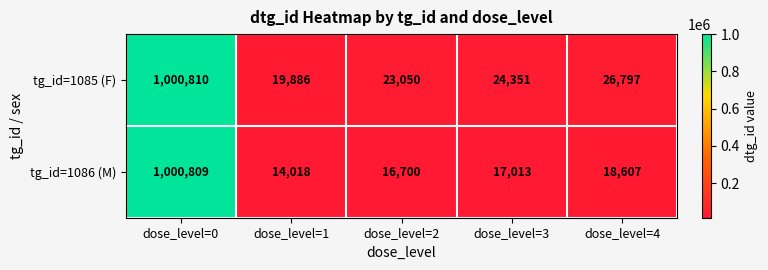

Is the value of tg_id=1086 (M) at dose_level=3 greater than the value of tg_id=1085 (F) at dose_level=4?

No